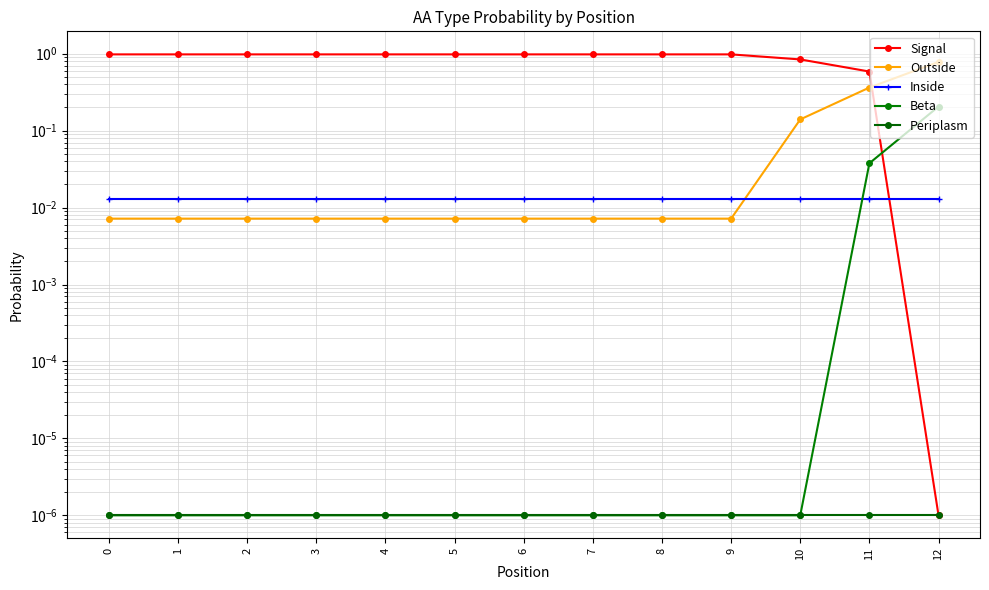

Reading right to left, extract all data points from this chart.

Signal: 0.0	0.6	0.8	1.0	1.0	1.0	1.0	1.0	1.0	1.0	1.0	1.0	1.0
Outside: 0.8	0.4	0.1	0.0	0.0	0.0	0.0	0.0	0.0	0.0	0.0	0.0	0.0
Inside: 0.0	0.0	0.0	0.0	0.0	0.0	0.0	0.0	0.0	0.0	0.0	0.0	0.0
Beta: 0.2	0.0	0.0	0.0	0.0	0.0	0.0	0.0	0.0	0.0	0.0	0.0	0.0
Periplasm: 0.0	0.0	0.0	0.0	0.0	0.0	0.0	0.0	0.0	0.0	0.0	0.0	0.0